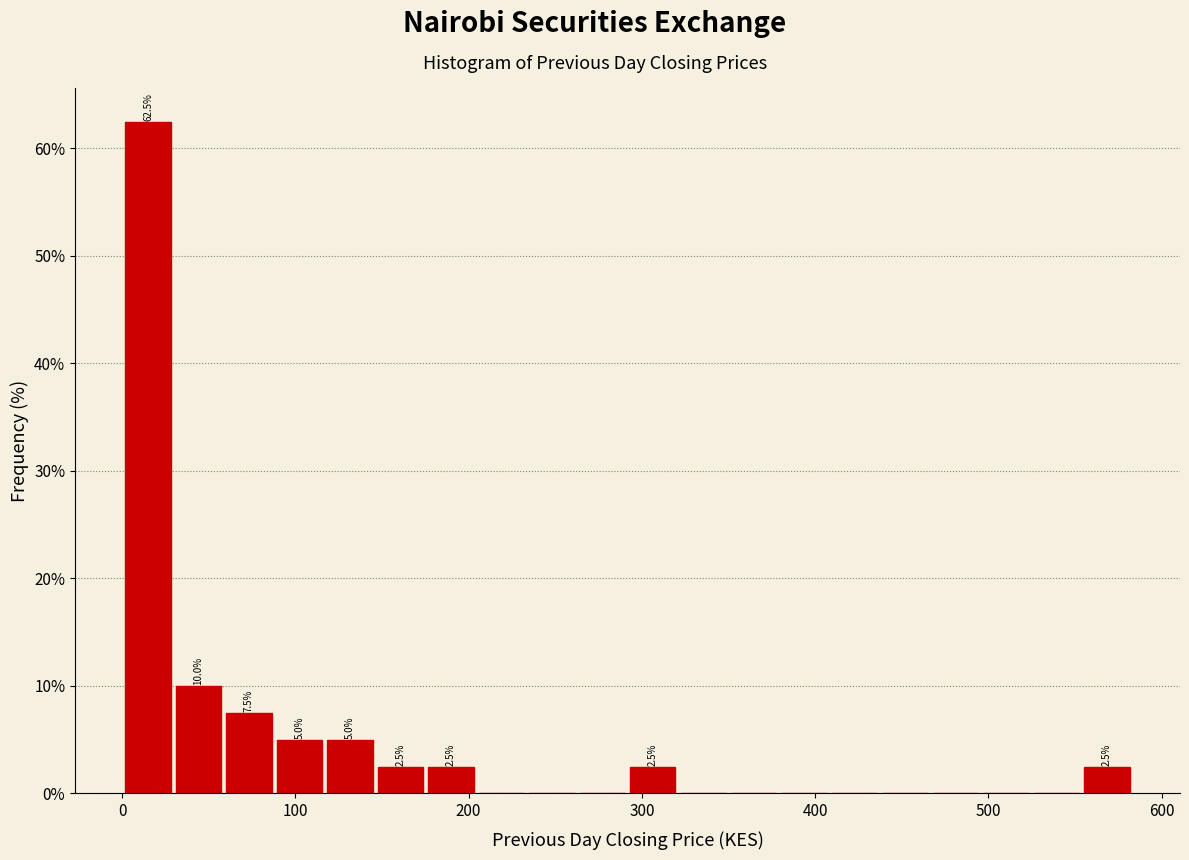

Around what value on the x-axis is the tallest bar? Give the approximate position of its centre, as read against the axis.

20